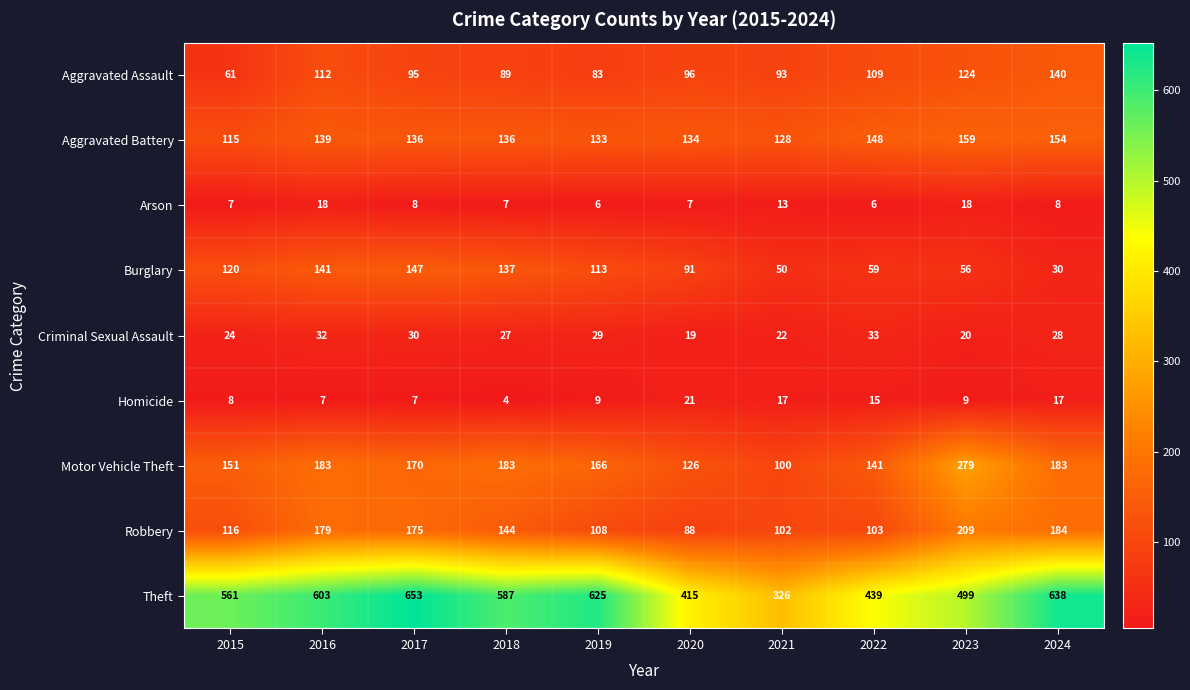

True or false: Robbery has a value of 175 at 2017.

True